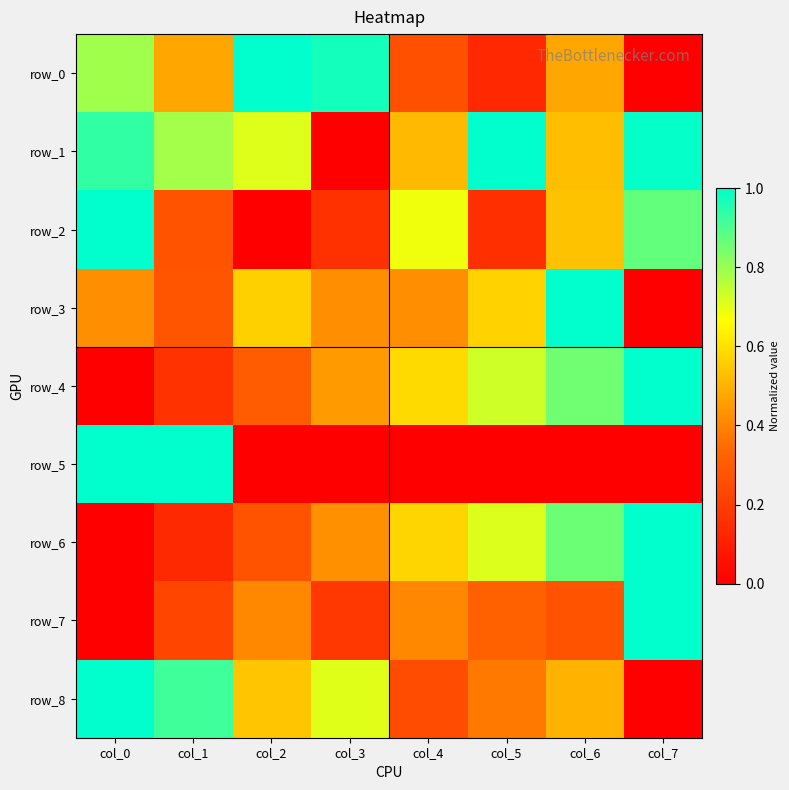

Which series has the largest total across all categories?

row_1